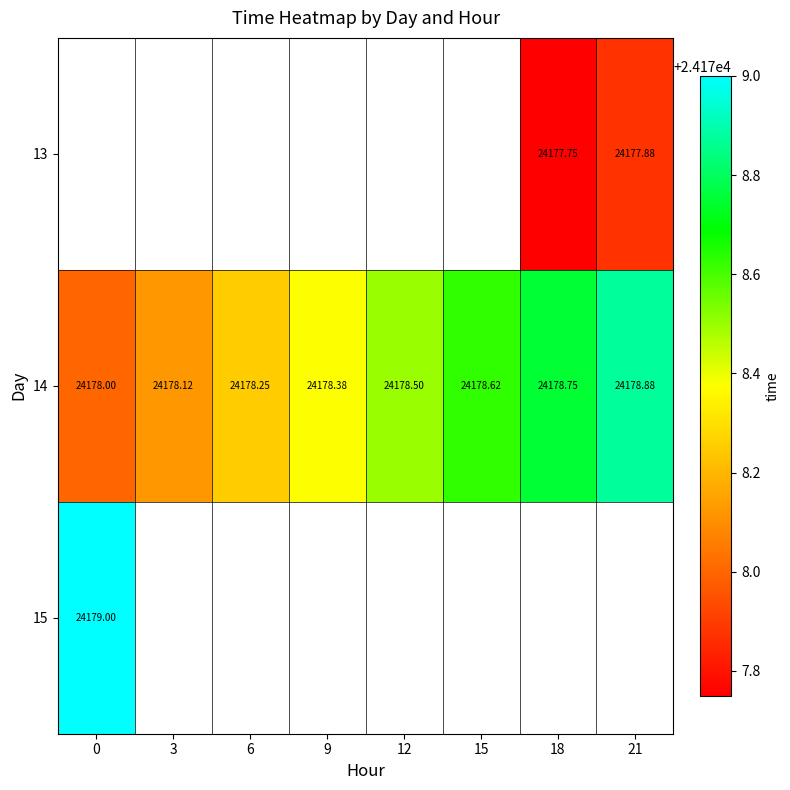

True or false: 15 has a value of 5724.4 at 0.

False